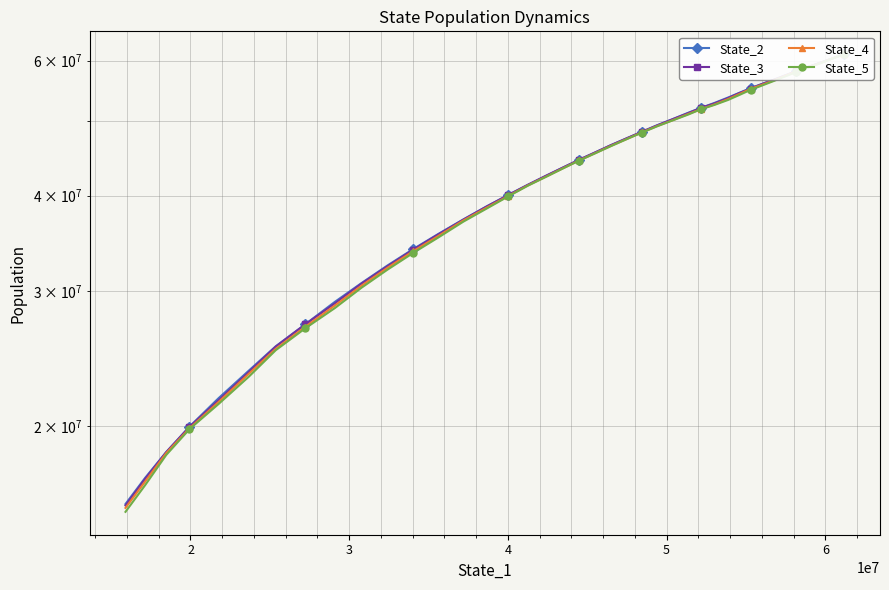

True or false: State_2 has more than 2 points higher than both neighbors.

False